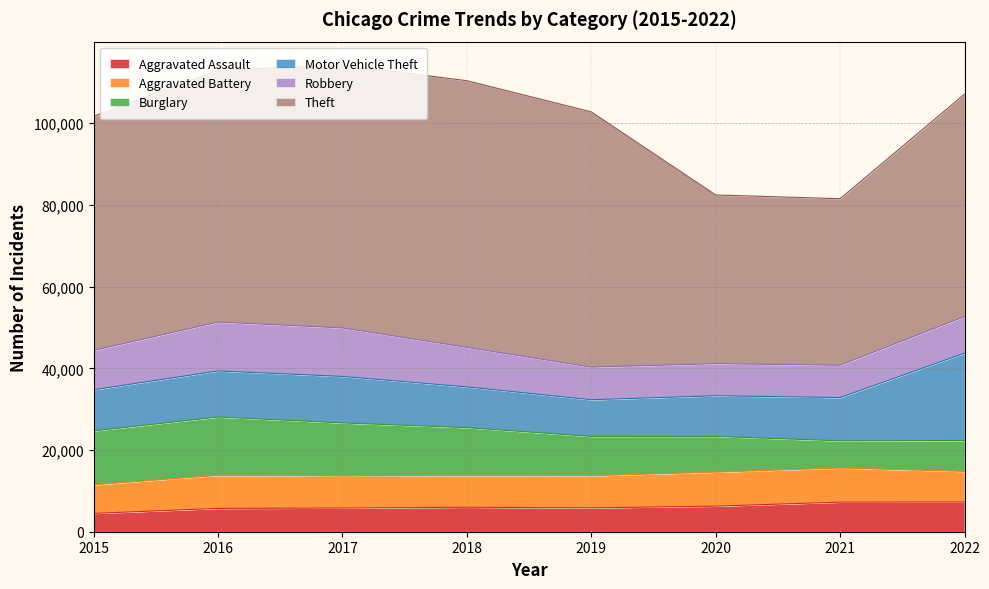

Rank the series at 2017 from lowest to highest value.

Aggravated Assault, Aggravated Battery, Motor Vehicle Theft, Robbery, Burglary, Theft